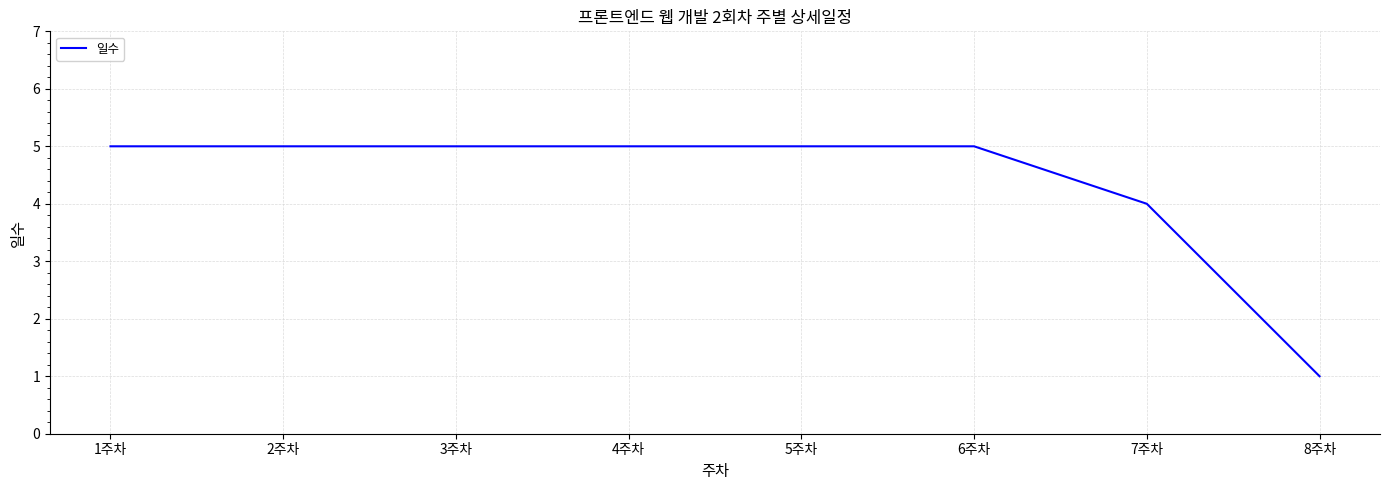

What is the smallest value displayed?

1